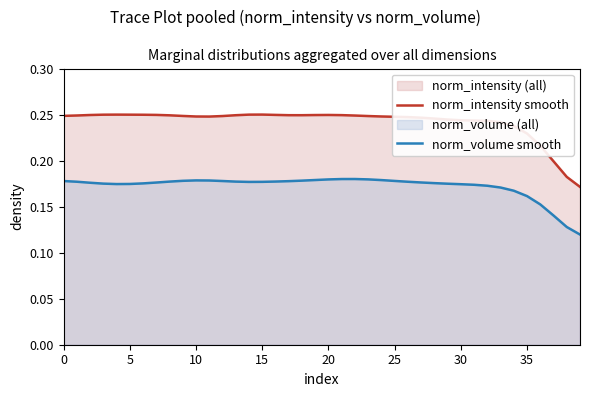

True or false: norm_intensity smooth and norm_volume smooth cross at least once.

False